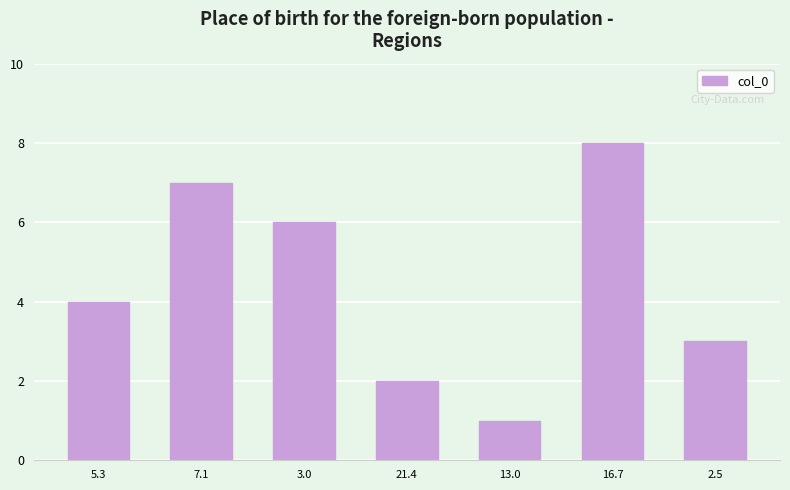

Reading left to right, what are all the values shown in this chart?

5.3=4	7.1=7	3.0=6	21.4=2	13.0=1	16.7=8	2.5=3